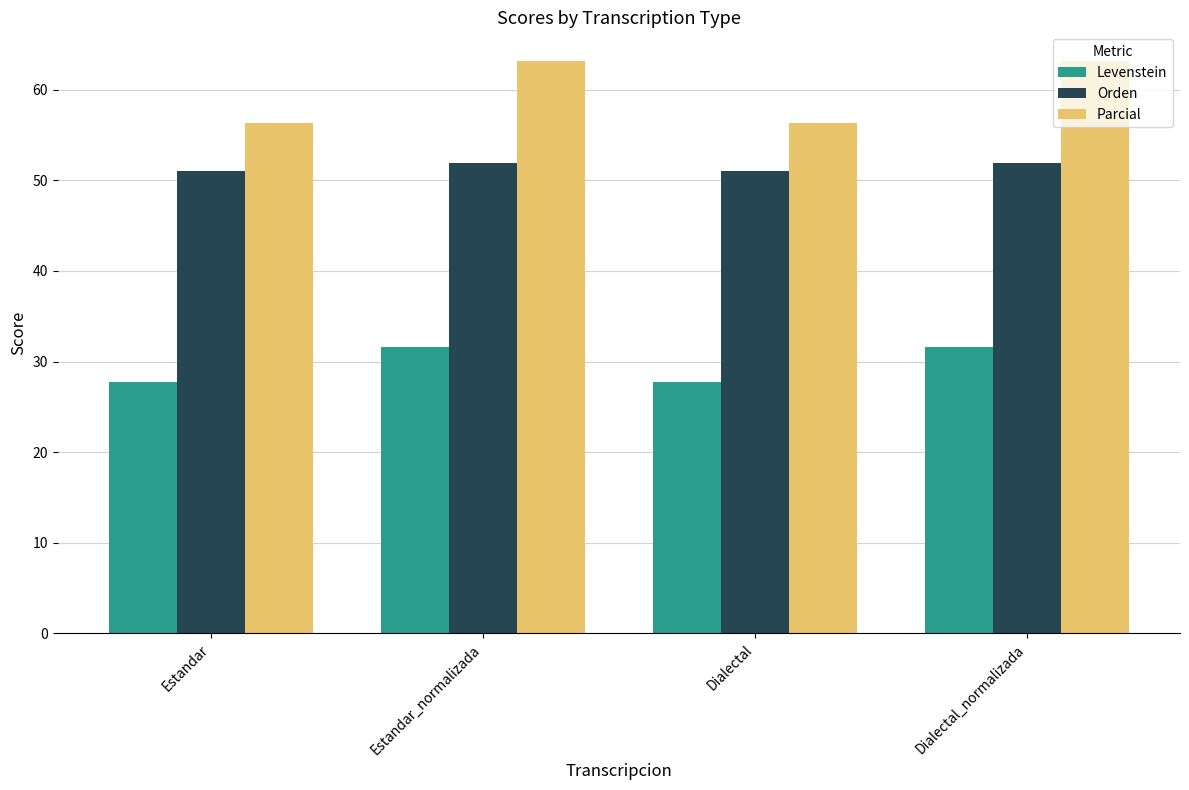

What is the label of the 2nd bar from the left?

Estandar_normalizada